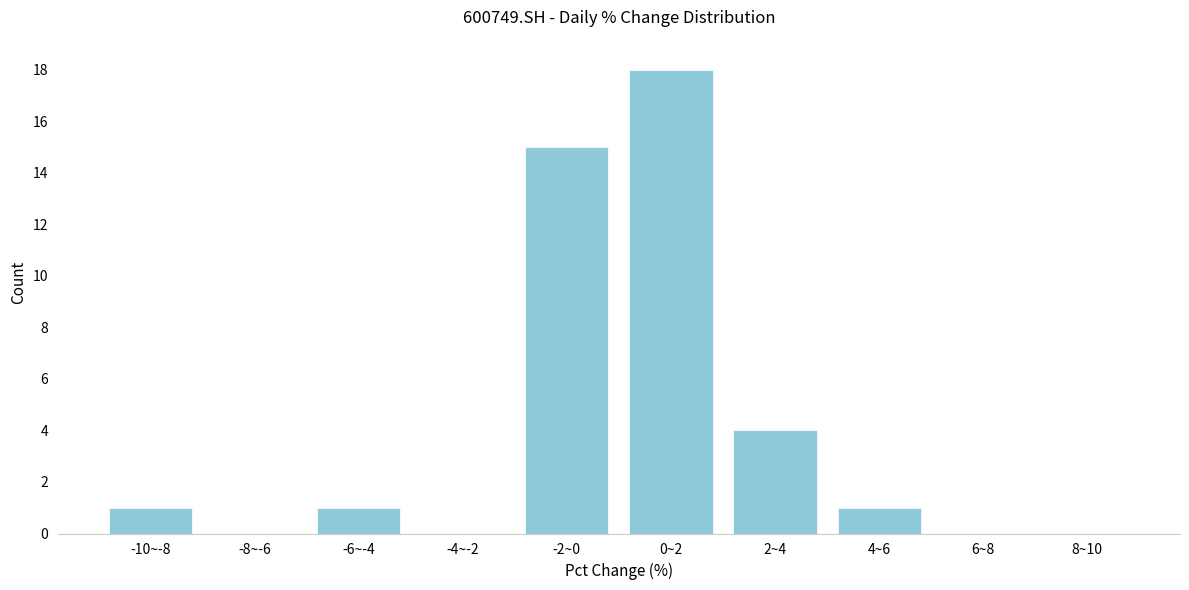

Reading right to left, extract all data points from this chart.

8~10=0	6~8=0	4~6=1	2~4=4	0~2=18	-2~0=15	-4~-2=0	-6~-4=1	-8~-6=0	-10~-8=1